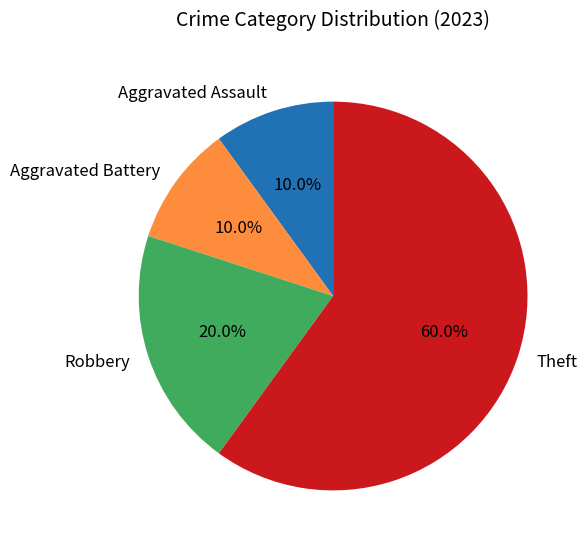

Which slice represents more than half of the pie?

Theft